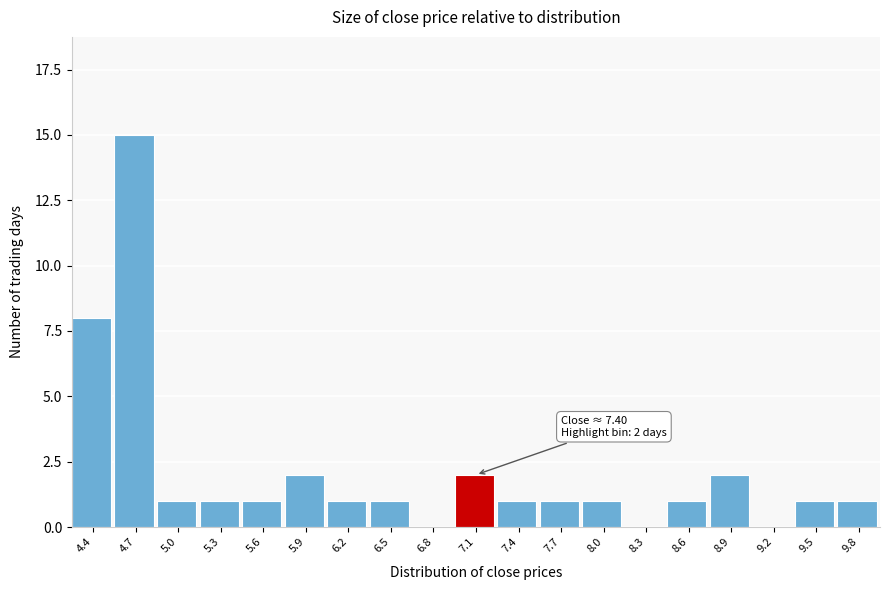

Reading left to right, extract all data points from this chart.

4.4=8	4.7=15	5.0=1	5.3=1	5.6=1	5.9=2	6.2=1	6.5=1	6.8=0	7.1=2	7.4=1	7.7=1	8.0=1	8.3=0	8.6=1	8.9=2	9.2=0	9.5=1	9.8=1